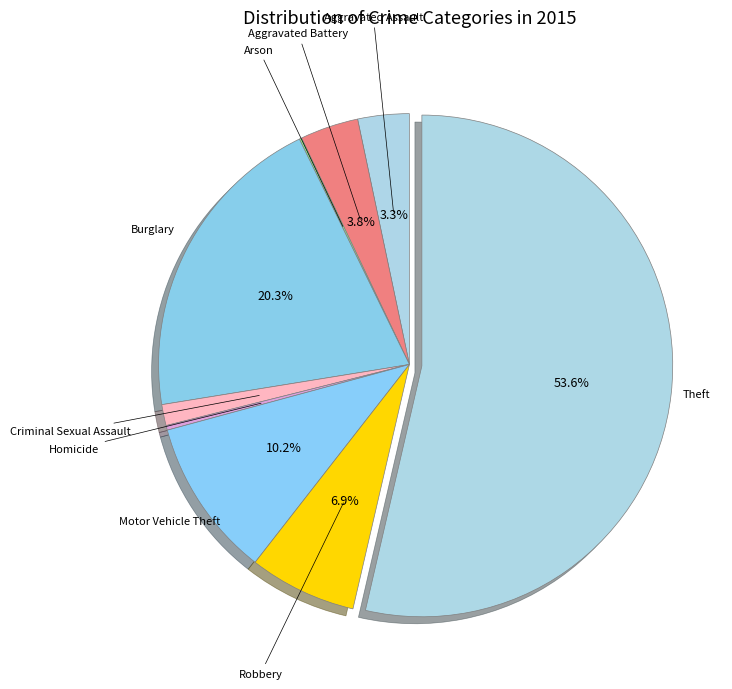

Is there any slice that represents more than half of the pie?

Yes